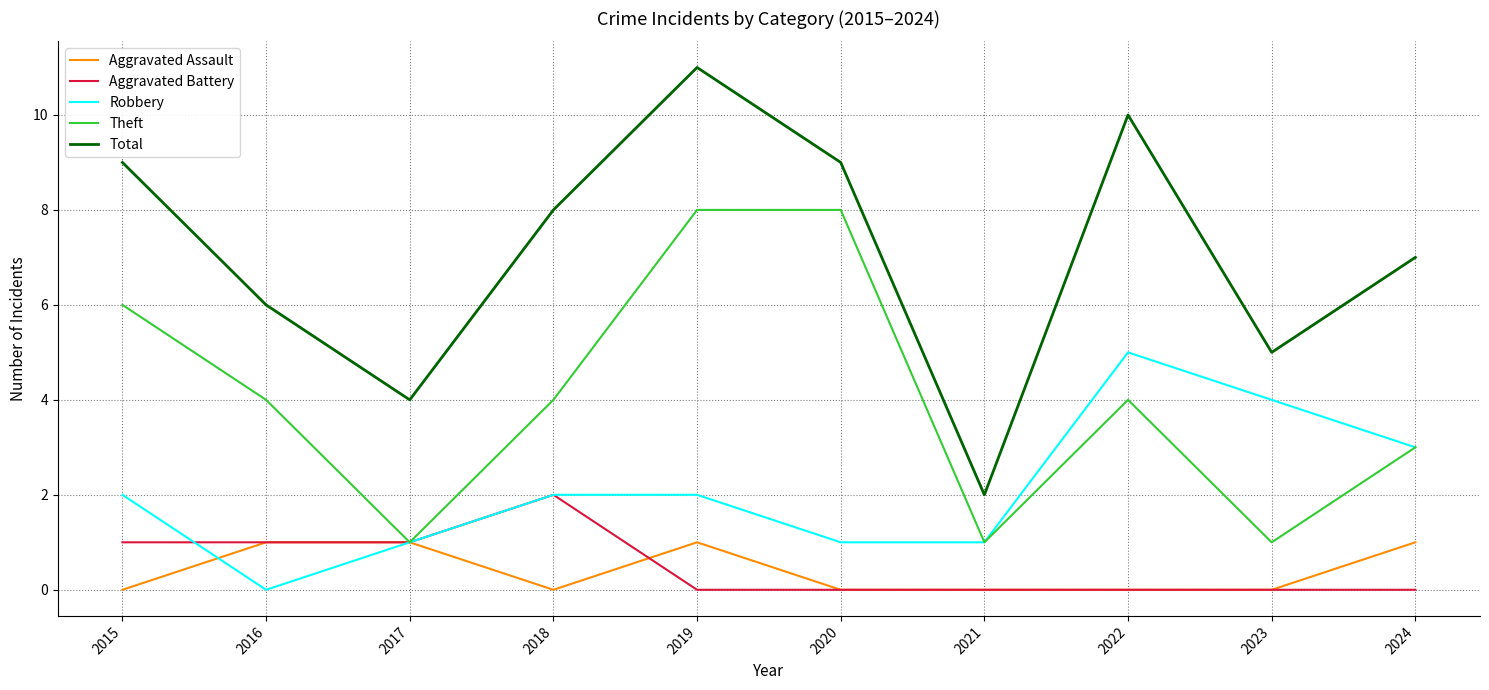

What are all the series names shown in the legend?

Aggravated Assault, Aggravated Battery, Robbery, Theft, Total